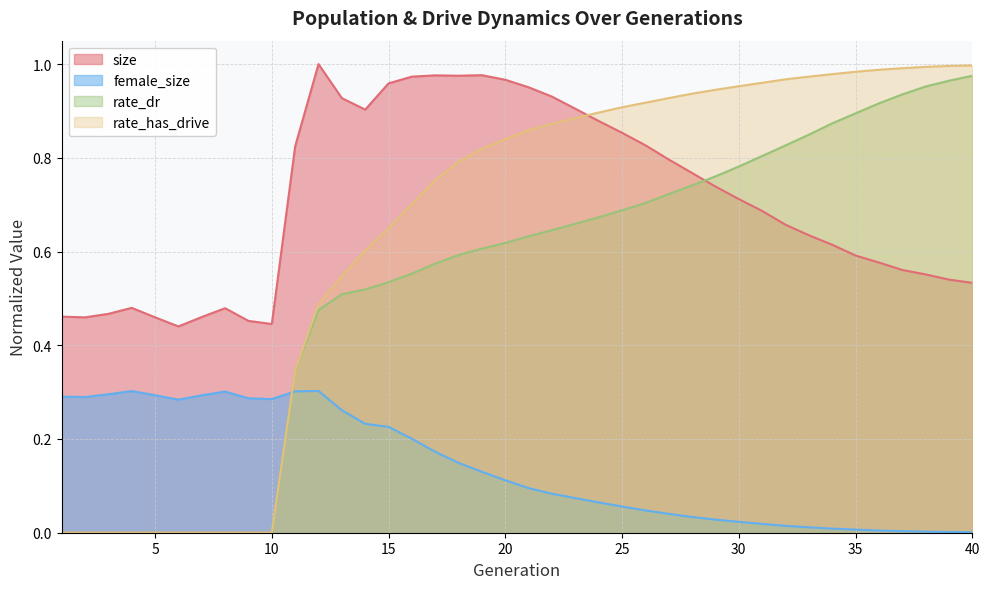

Reading left to right, transcribe all the data shown in this chart.

size: 0.5	0.5	0.5	0.5	0.5	0.4	0.5	0.5	0.5	0.4	0.8	1.0	0.9	0.9	1.0	1.0	1.0	1.0	1.0	1.0	1.0	0.9	0.9	0.9	0.9	0.8	0.8	0.8	0.7	0.7	0.7	0.7	0.6	0.6	0.6	0.6	0.6	0.6	0.5	0.5
female_size: 0.3	0.3	0.3	0.3	0.3	0.3	0.3	0.3	0.3	0.3	0.3	0.3	0.3	0.2	0.2	0.2	0.2	0.1	0.1	0.1	0.1	0.1	0.1	0.1	0.1	0.0	0.0	0.0	0.0	0.0	0.0	0.0	0.0	0.0	0.0	0.0	0.0	0.0	0.0	0.0
rate_dr: 0.0	0.0	0.0	0.0	0.0	0.0	0.0	0.0	0.0	0.0	0.3	0.5	0.5	0.5	0.5	0.6	0.6	0.6	0.6	0.6	0.6	0.6	0.7	0.7	0.7	0.7	0.7	0.7	0.8	0.8	0.8	0.8	0.8	0.9	0.9	0.9	0.9	1.0	1.0	1.0
rate_has_drive: 0.0	0.0	0.0	0.0	0.0	0.0	0.0	0.0	0.0	0.0	0.3	0.5	0.5	0.6	0.6	0.7	0.8	0.8	0.8	0.8	0.9	0.9	0.9	0.9	0.9	0.9	0.9	0.9	0.9	1.0	1.0	1.0	1.0	1.0	1.0	1.0	1.0	1.0	1.0	1.0